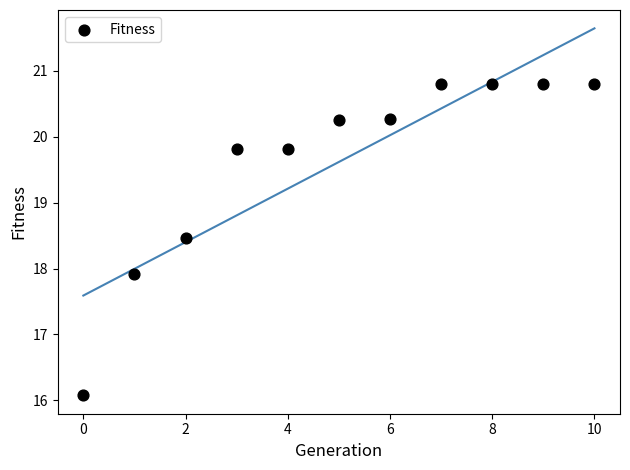

What is the average Y value?

19.6